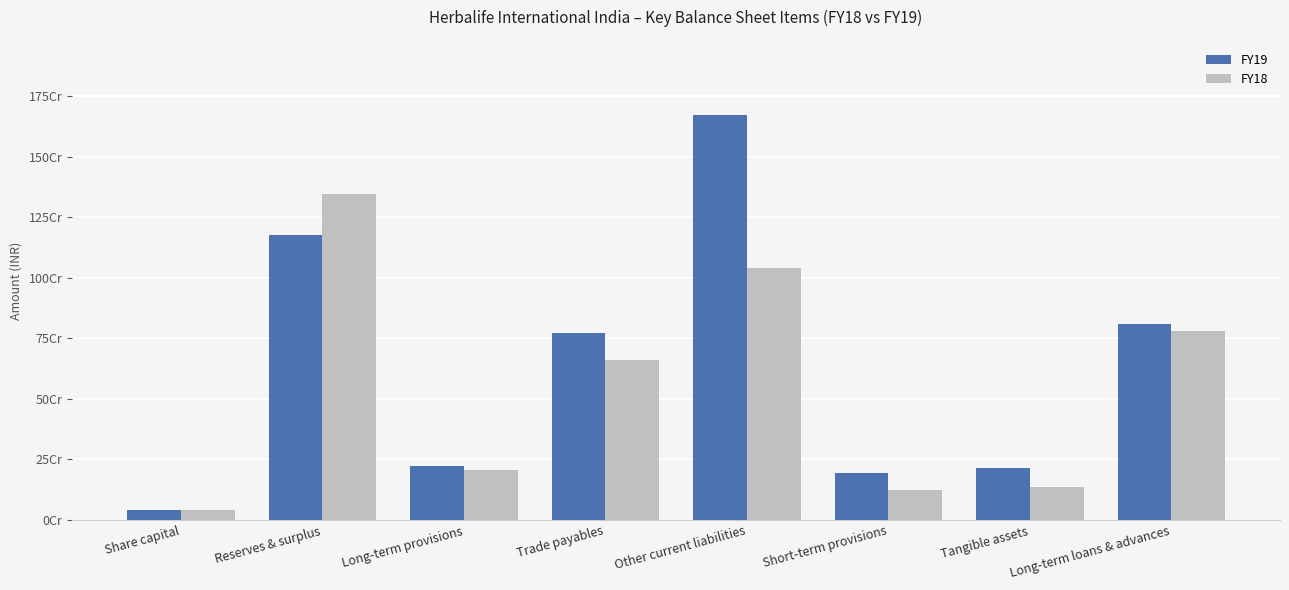

What are all the series names shown in the legend?

FY19, FY18